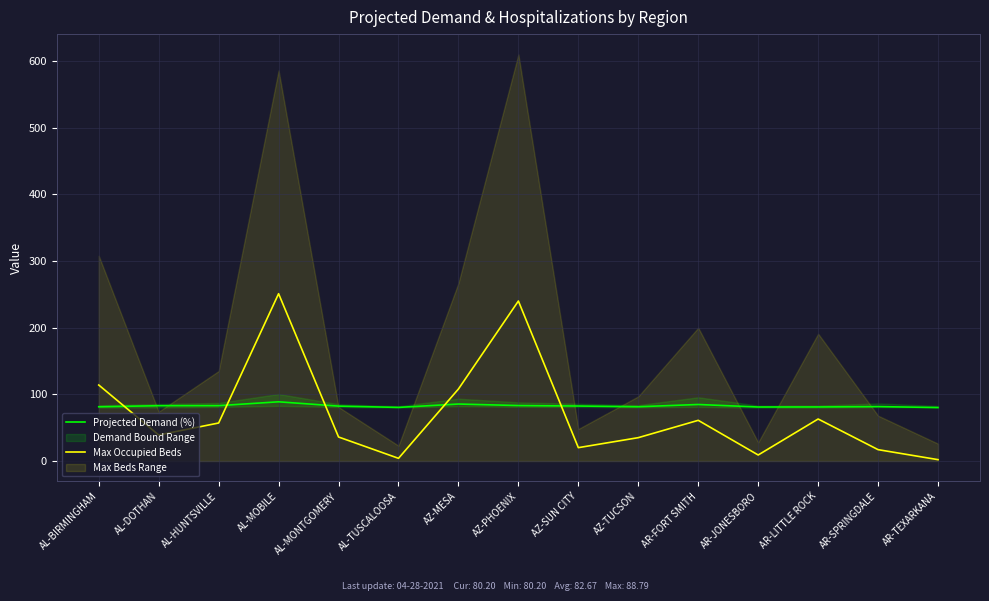

What is the spread (max minus min) of values at AL-MONTGOMERY?

46.3